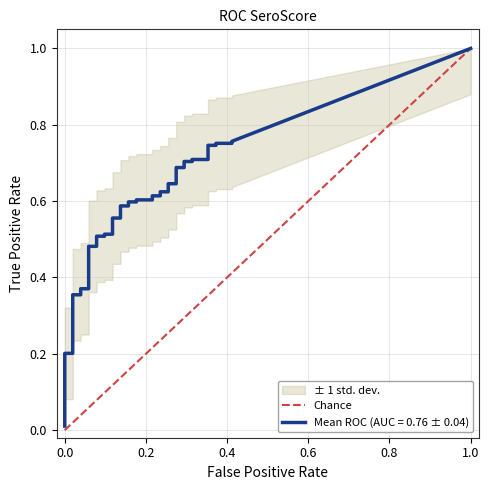

Does the chart display data point markers on the line(s)?

No